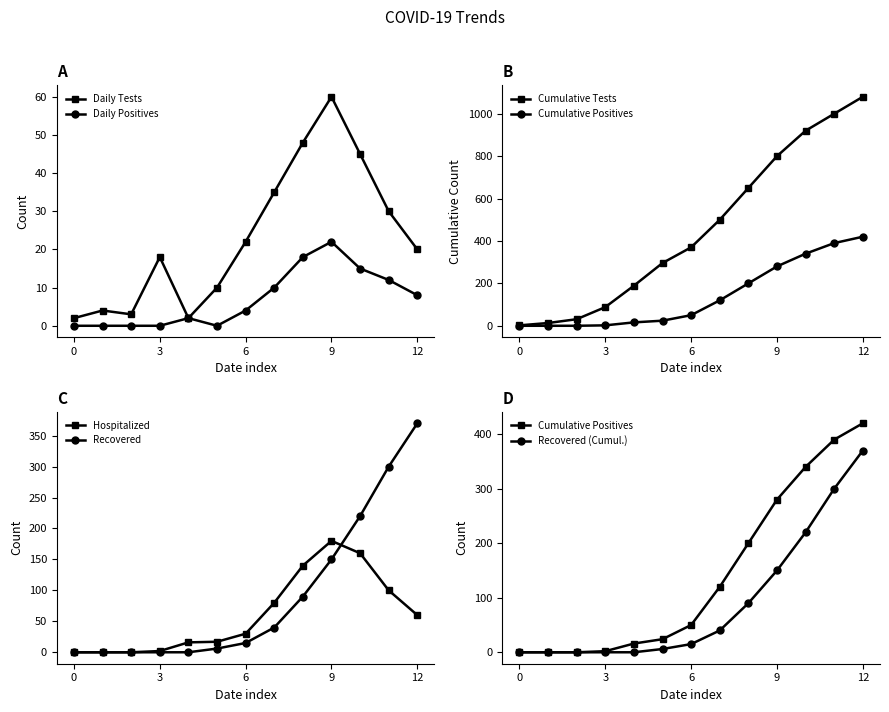

At which label does Hospitalized reach its peak?

9